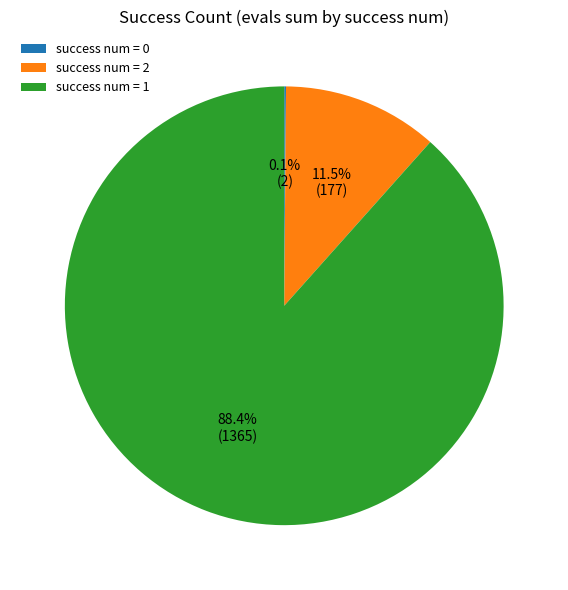

Which slice represents more than half of the pie?

success num = 1